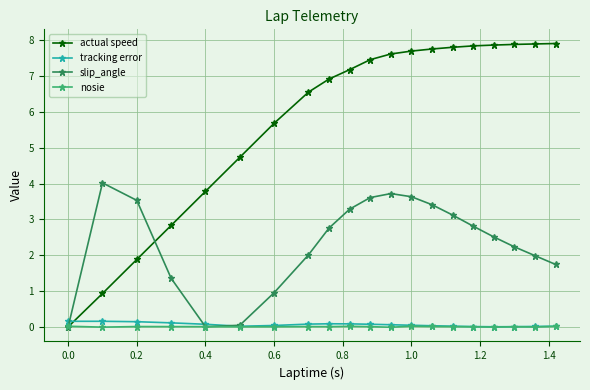

Which series has the largest total across all categories?

actual speed